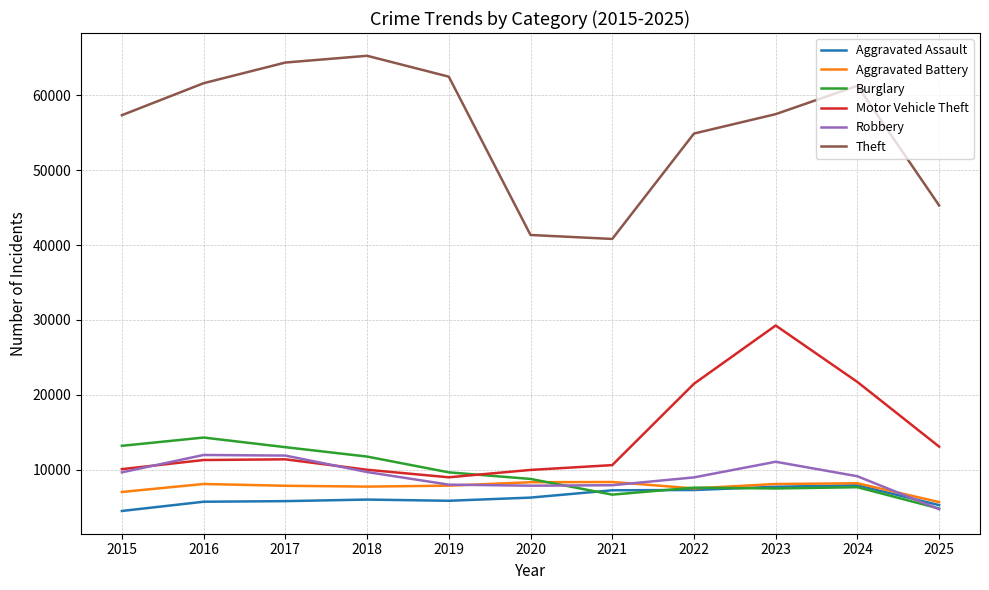

Which series has the widest spread of values?

Theft